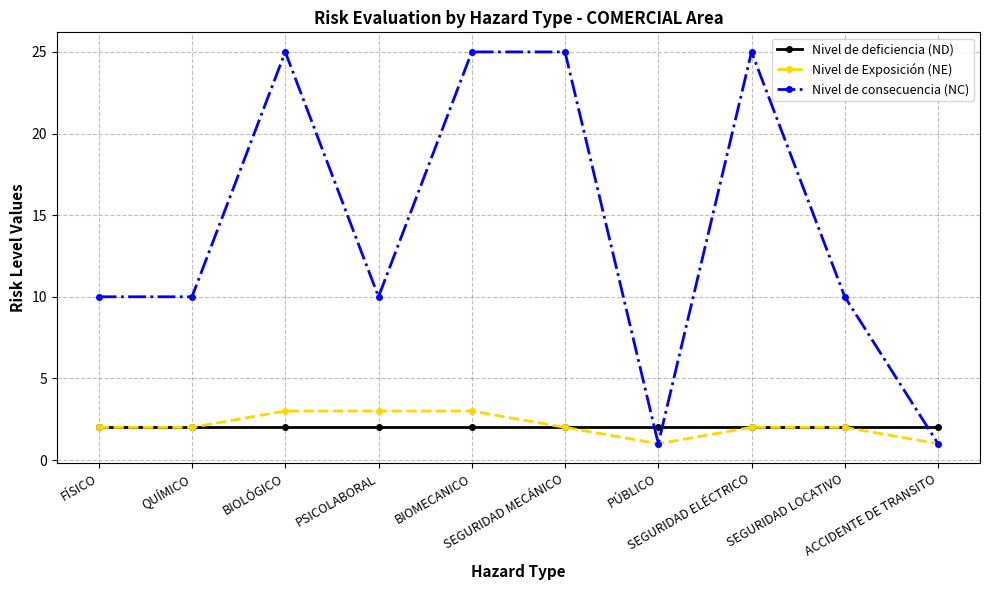

List the series in order of their peak value, highest first.

Nivel de consecuencia (NC), Nivel de Exposición (NE), Nivel de deficiencia (ND)